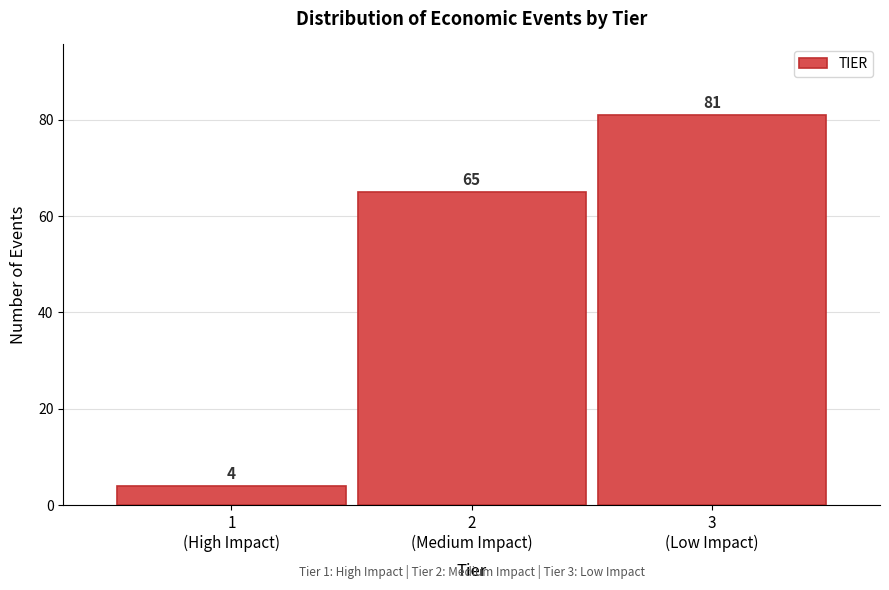

Reading left to right, what are all the values shown in this chart?

4	65	81